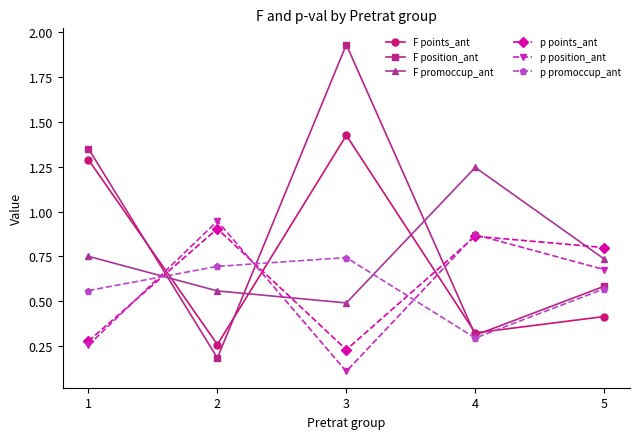

Between 3 and 5, which series saw the biggest shift?

F position_ant